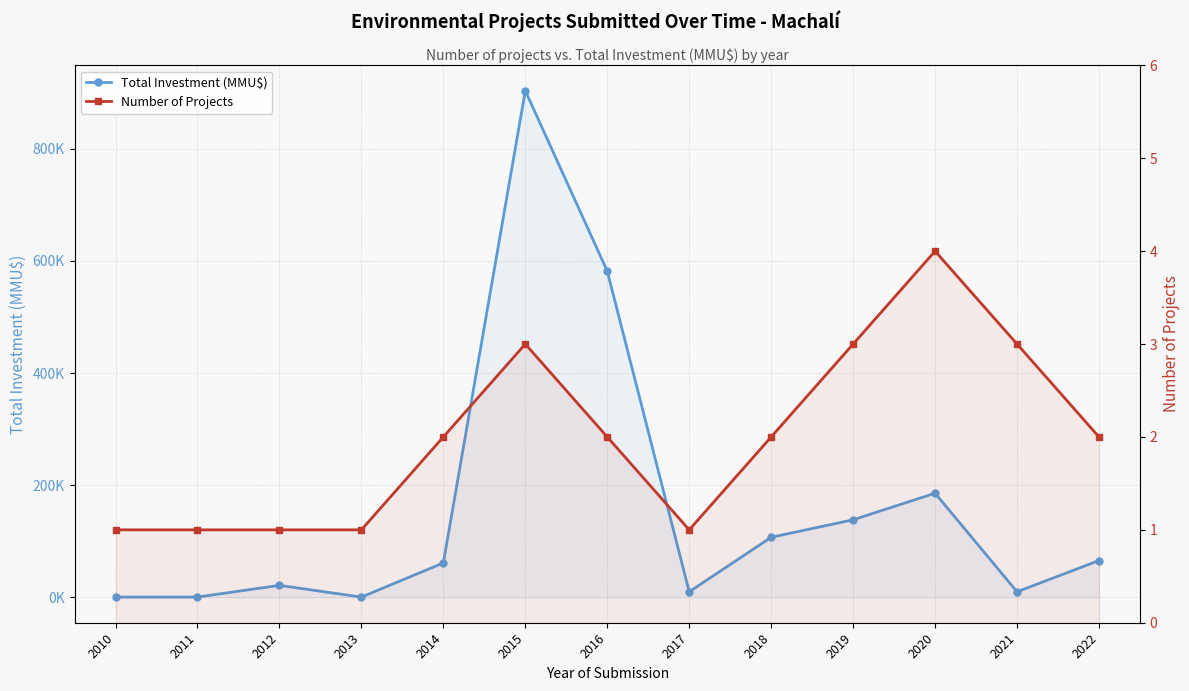

Which series has the widest spread of values?

Total Investment (MMU$)